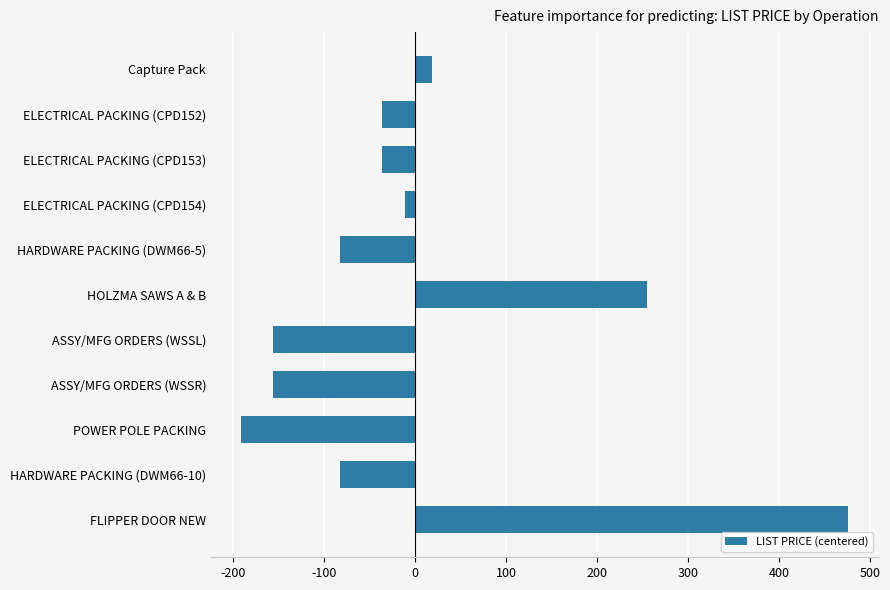

Reading bottom to top, extract all data points from this chart.

476.2	-82.8	-190.8	-155.8	-155.8	255.2	-82.8	-10.8	-35.8	-35.8	19.2